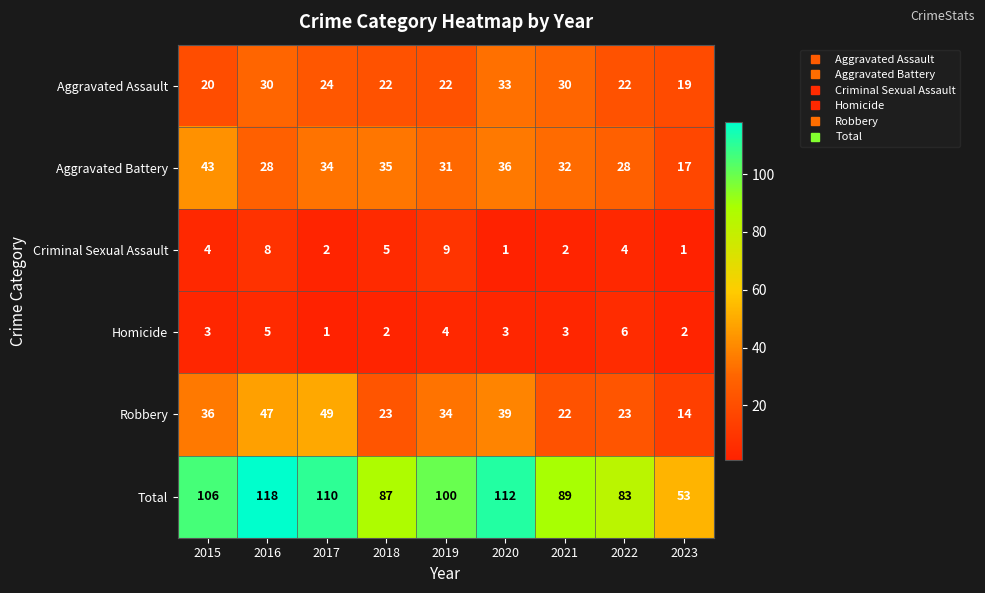

Rank the series by their maximum value, from highest to lowest.

Total, Robbery, Aggravated Battery, Aggravated Assault, Criminal Sexual Assault, Homicide